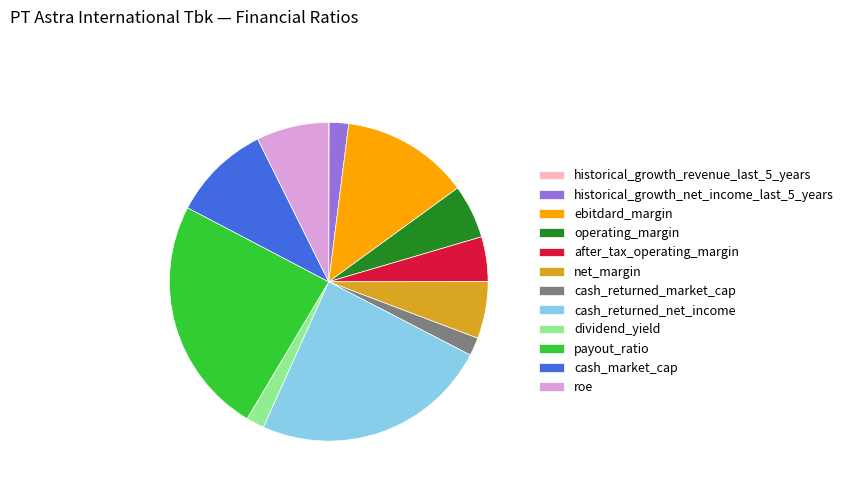

The payout_ratio slice represents 35% of the pie. True or false?

False